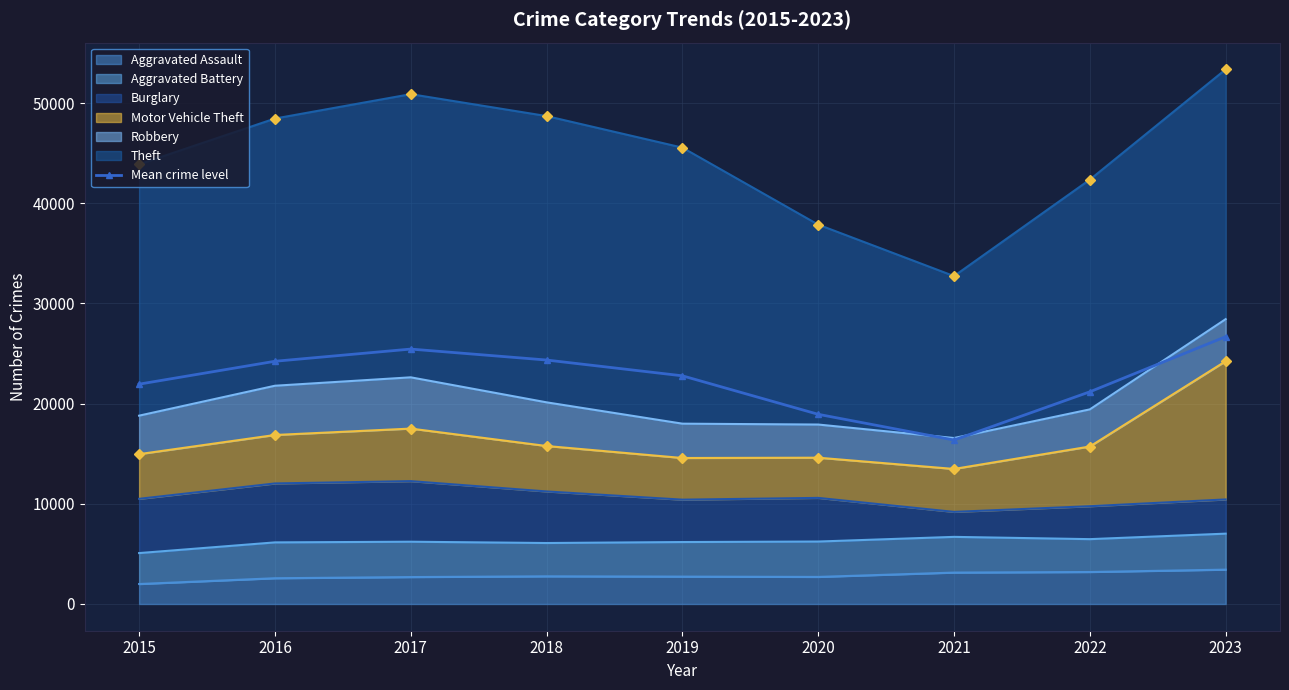

At which category does the chart reach its minimum across all series?

2021